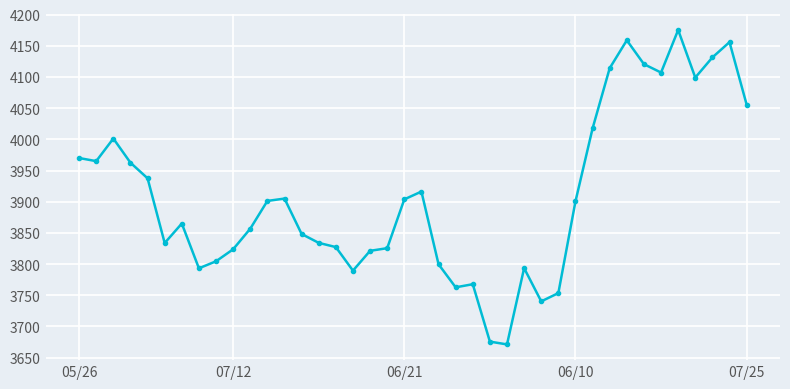

True or false: the data has more than 0 interior local peaks.

True